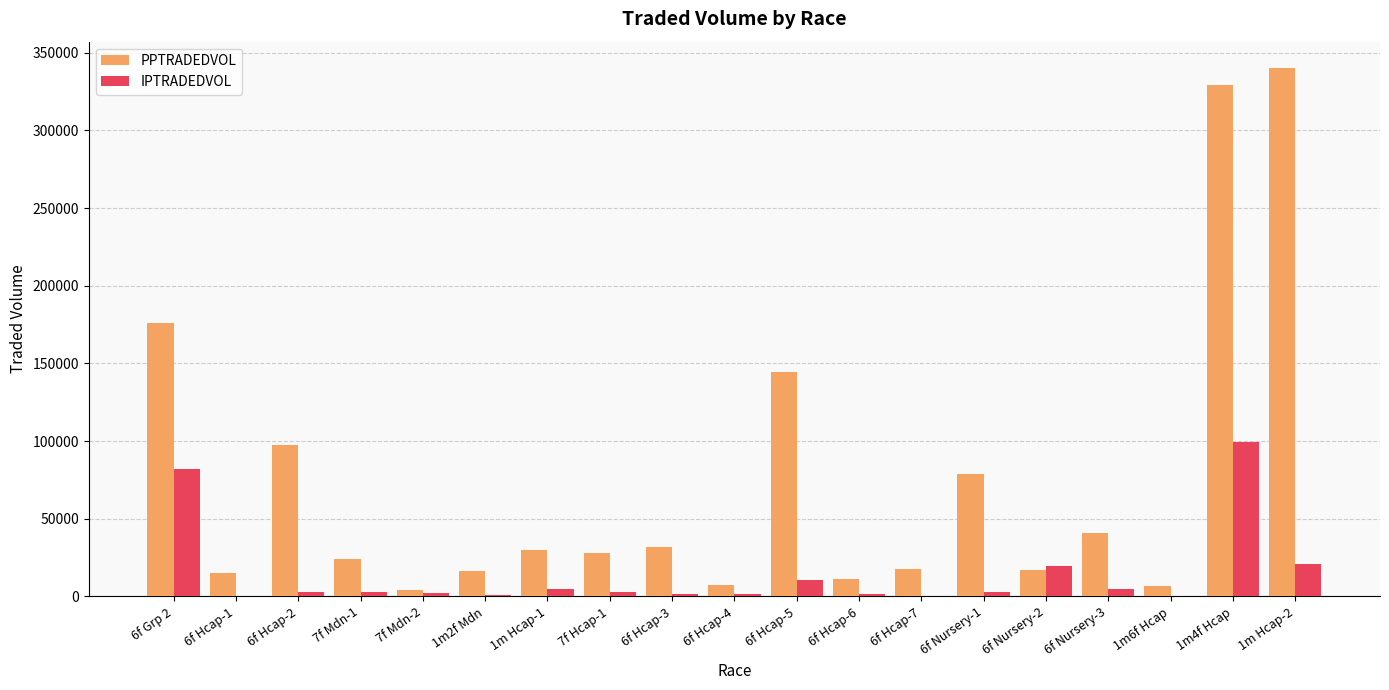

Which series changed the most between 1m Hcap-1 and 1m4f Hcap?

PPTRADEDVOL